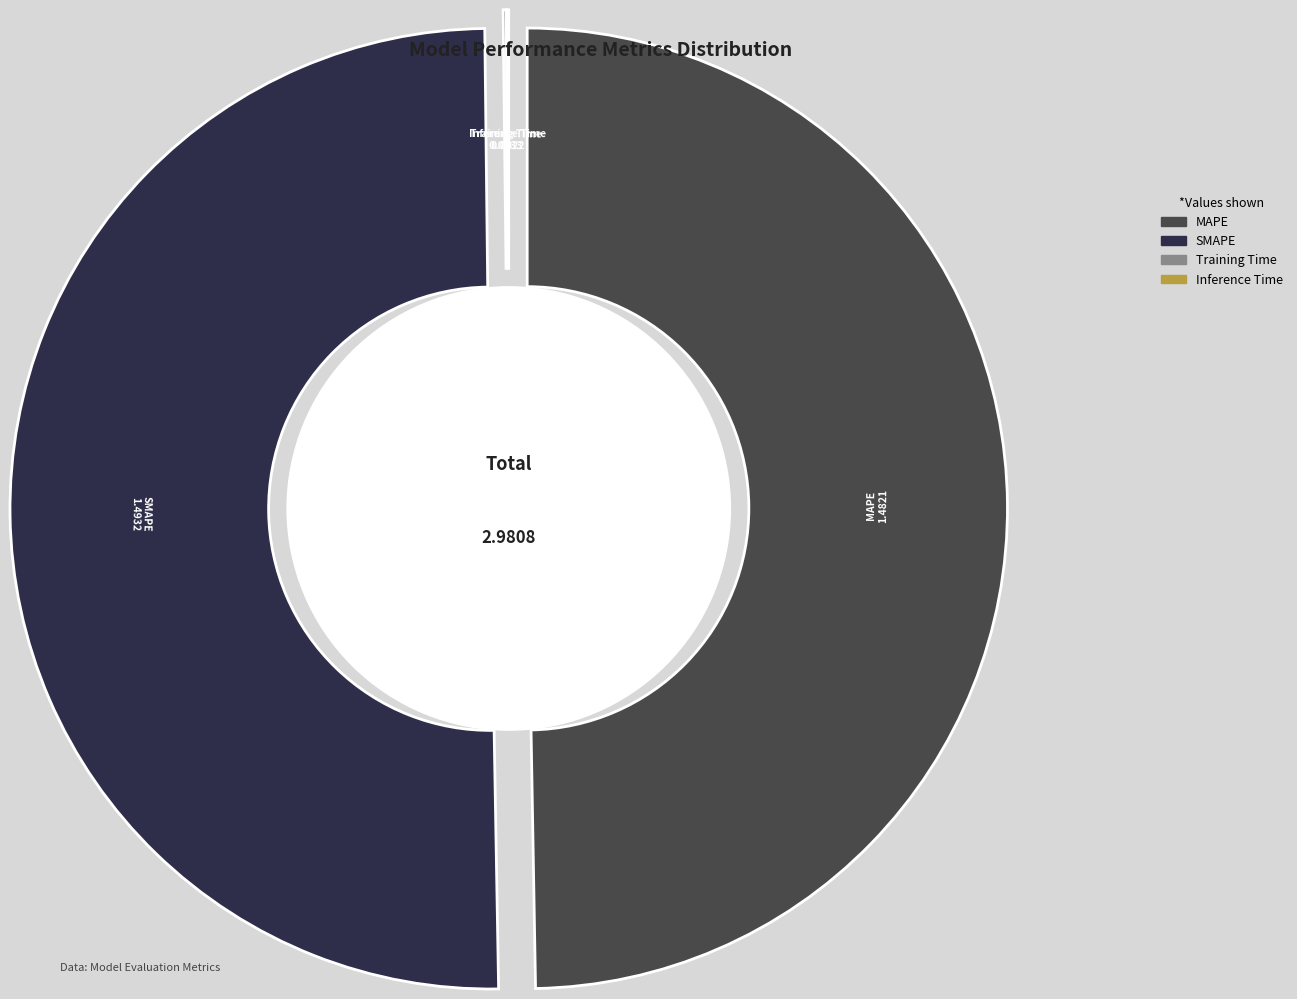

Which category has the smallest portion of the pie?

Inference Time